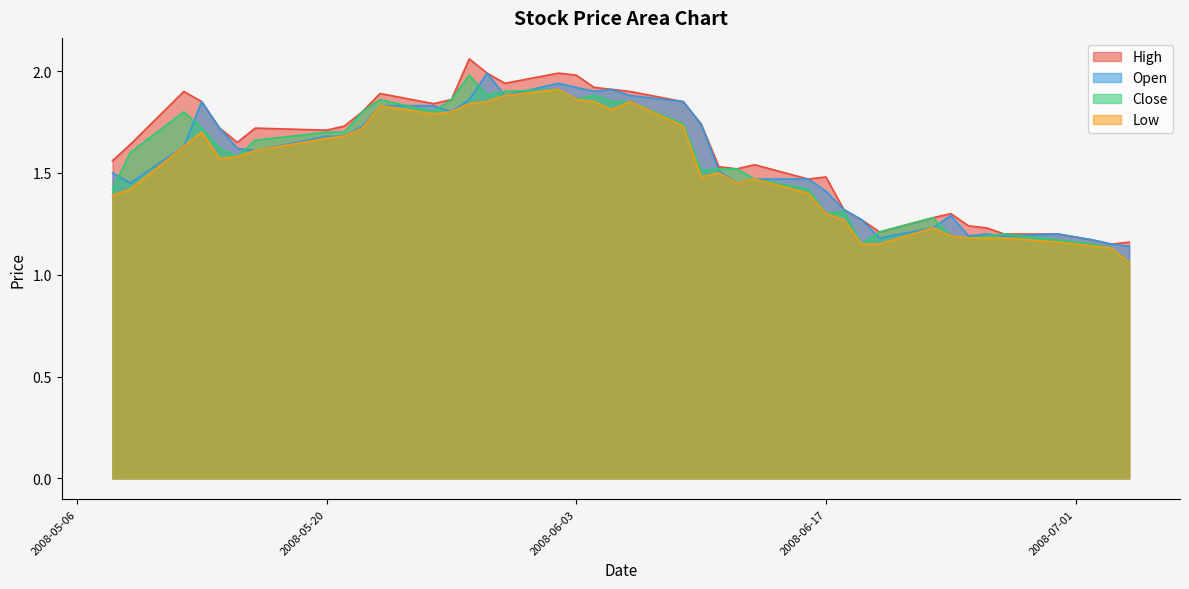

What is the value of the Open point at the 30th from the left?

1.3